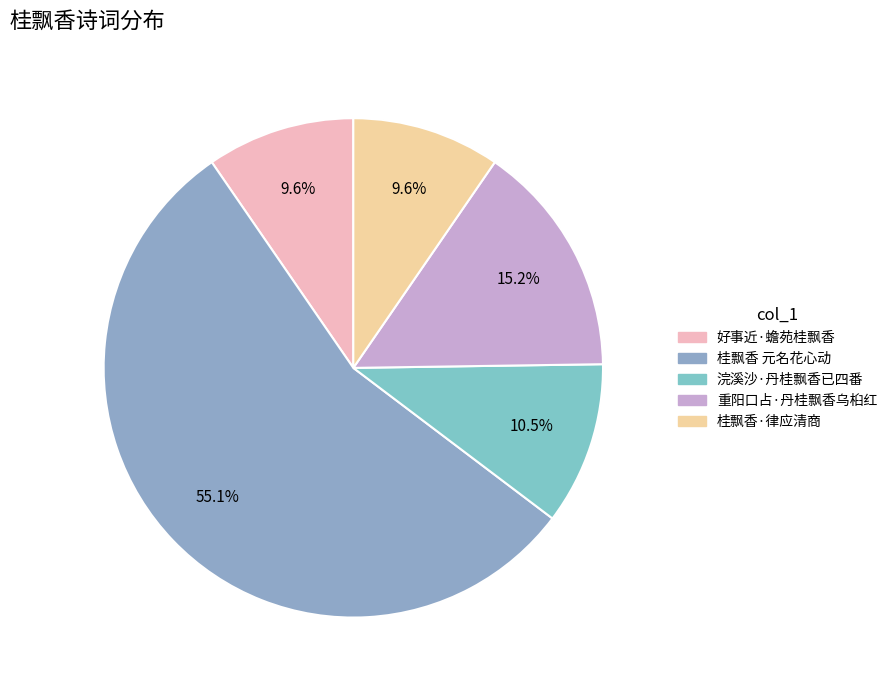

Combined, what portion of the pie is 桂飘香·律应清商 and 浣溪沙·丹桂飘香已四番?

20.1%